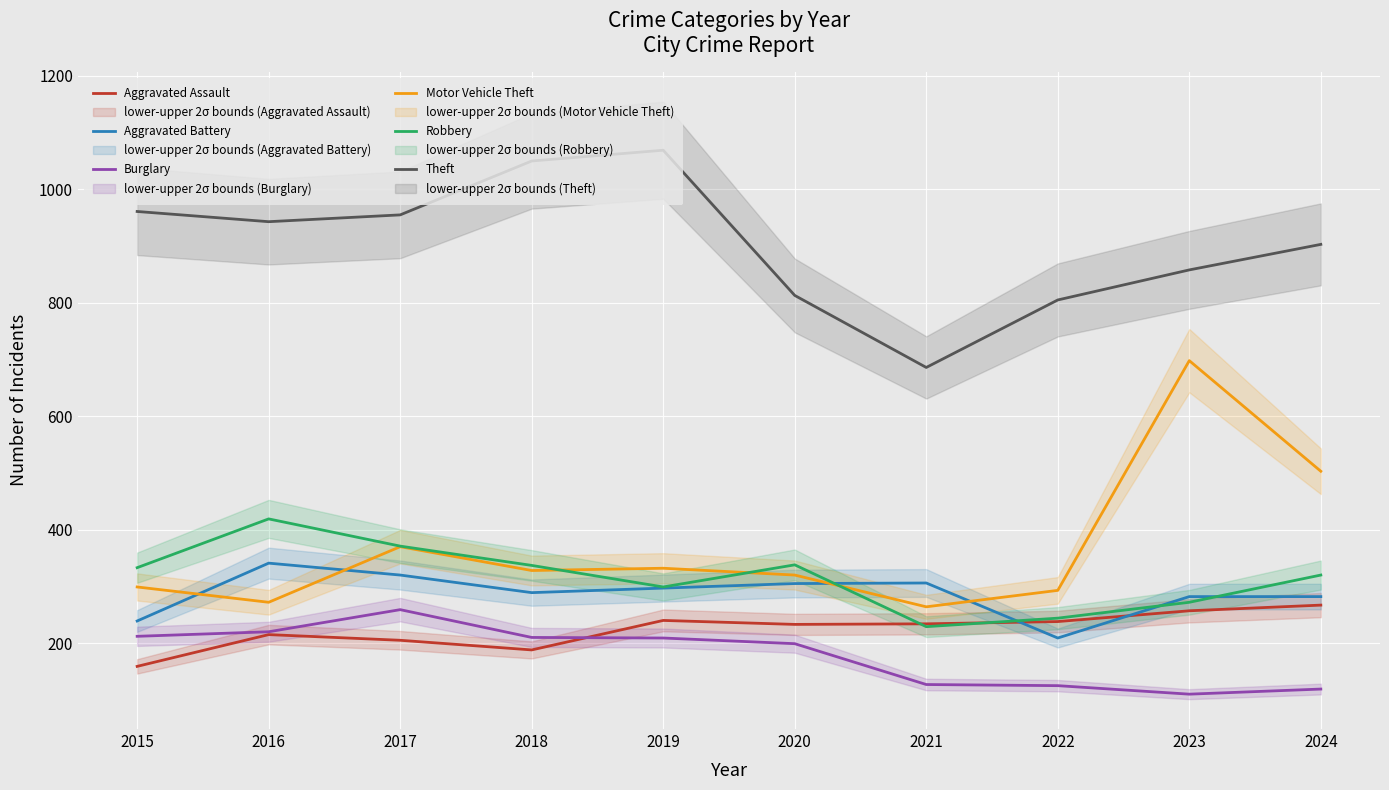

What is the value of the Motor Vehicle Theft point at the 5th from the left?

332